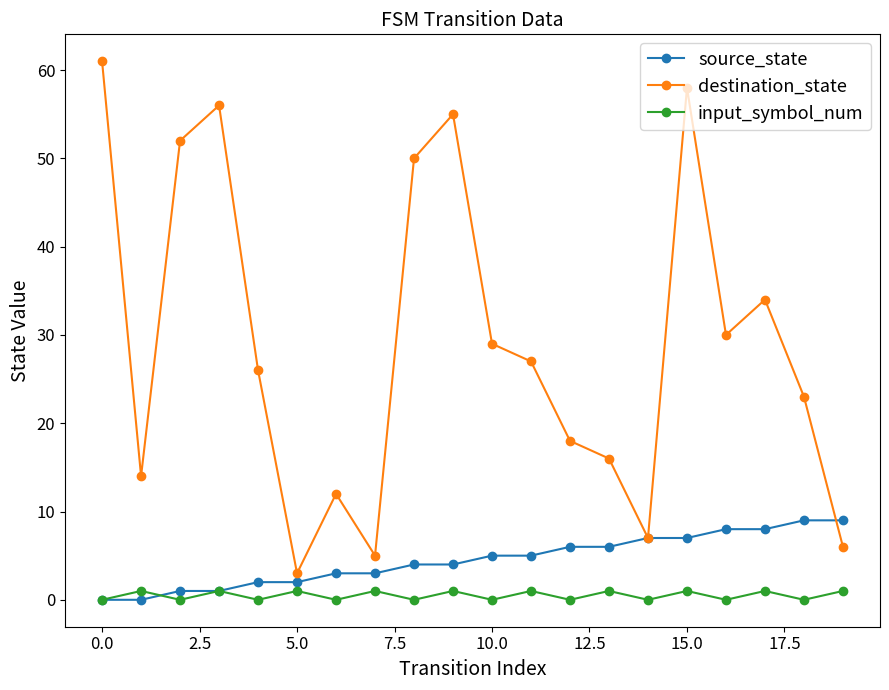

Which series has the largest total across all categories?

destination_state